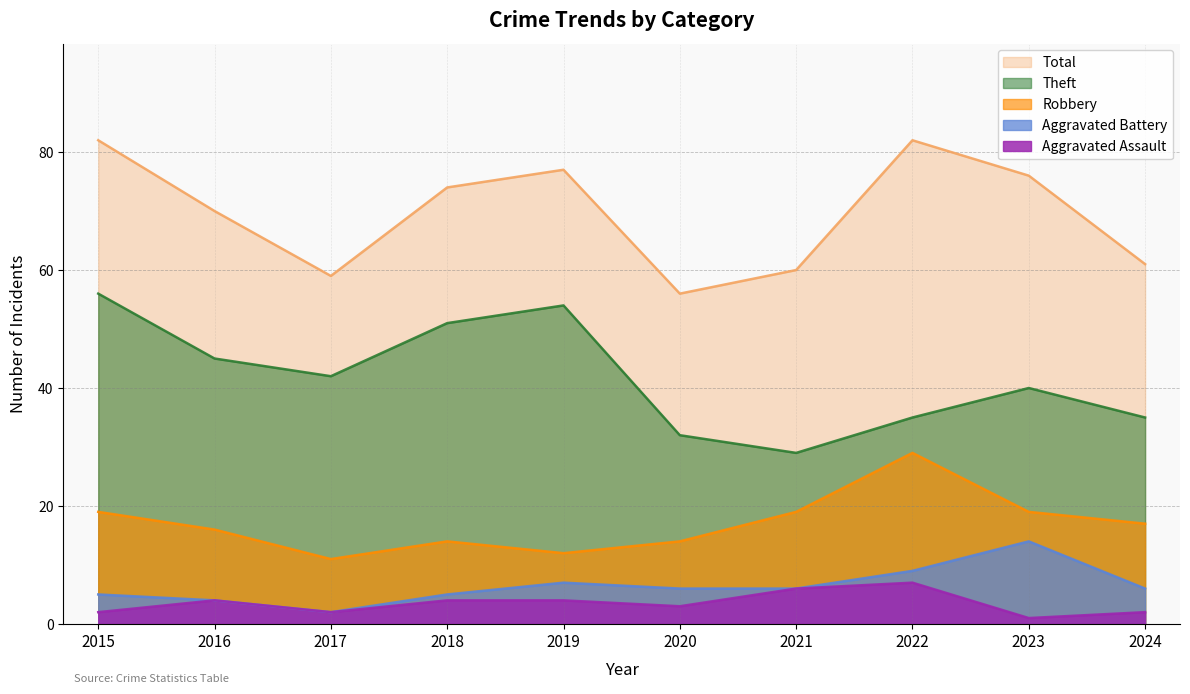

List the series in order of their peak value, highest first.

Total, Theft, Robbery, Aggravated Battery, Aggravated Assault